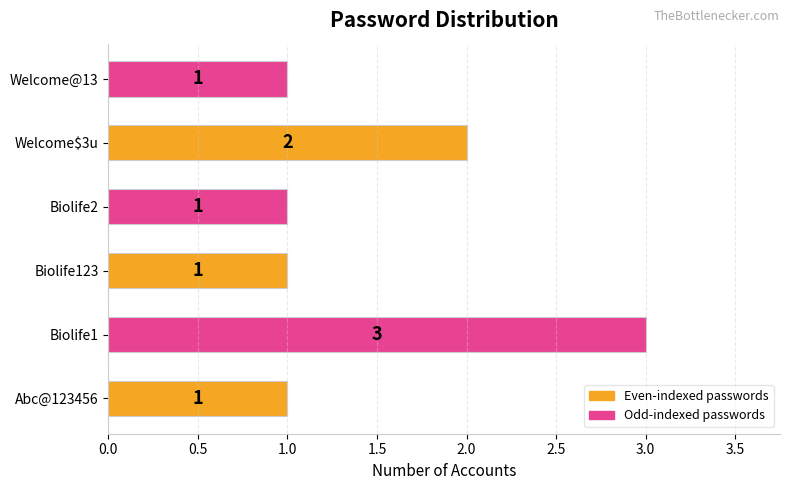

The chart shows a value of 0 at Welcome@13. True or false?

False